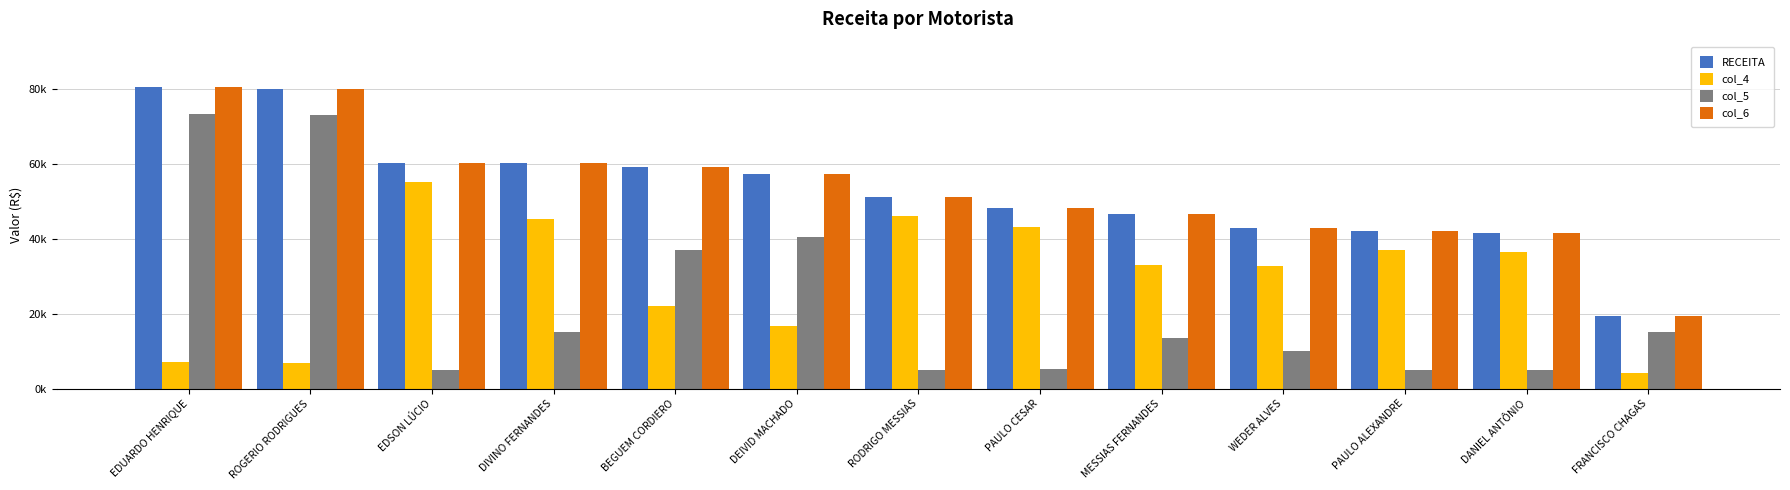

Reading left to right, transcribe all the data shown in this chart.

RECEITA: EDUARDO HENRIQUE=80663.4	ROGERIO RODRIGUES=80236.4	EDSON LÚCIO=60443.1	DIVINO FERNANDES=60362.0	BEGUEM CORDIERO=59196.7	DEIVID MACHADO=57323.9	RODRIGO MESSIAS=51112.5	PAULO CESAR=48245.7	MESSIAS FERNANDES=46650.4	WEDER ALVES=43035.7	PAULO ALEXANDRE=42094.9	DANIEL ANTÔNIO=41518.4	FRANCISCO CHAGAS=19352.7
col_4: EDUARDO HENRIQUE=7140.8	ROGERIO RODRIGUES=6954.2	EDSON LÚCIO=55365.4	DIVINO FERNANDES=45267.5	BEGUEM CORDIERO=22049.7	DEIVID MACHADO=16784.0	RODRIGO MESSIAS=46043.3	PAULO CESAR=43086.9	MESSIAS FERNANDES=33151.9	WEDER ALVES=32884.9	PAULO ALEXANDRE=37025.8	DANIEL ANTÔNIO=36450.9	FRANCISCO CHAGAS=4168.1
col_5: EDUARDO HENRIQUE=73522.5	ROGERIO RODRIGUES=73282.3	EDSON LÚCIO=5077.7	DIVINO FERNANDES=15094.5	BEGUEM CORDIERO=37147.0	DEIVID MACHADO=40539.9	RODRIGO MESSIAS=5069.2	PAULO CESAR=5158.8	MESSIAS FERNANDES=13498.5	WEDER ALVES=10150.8	PAULO ALEXANDRE=5069.1	DANIEL ANTÔNIO=5067.5	FRANCISCO CHAGAS=15184.6
col_6: EDUARDO HENRIQUE=80663.4	ROGERIO RODRIGUES=80236.4	EDSON LÚCIO=60443.1	DIVINO FERNANDES=60362.0	BEGUEM CORDIERO=59196.7	DEIVID MACHADO=57323.9	RODRIGO MESSIAS=51112.5	PAULO CESAR=48245.7	MESSIAS FERNANDES=46650.4	WEDER ALVES=43035.7	PAULO ALEXANDRE=42094.9	DANIEL ANTÔNIO=41518.4	FRANCISCO CHAGAS=19352.7